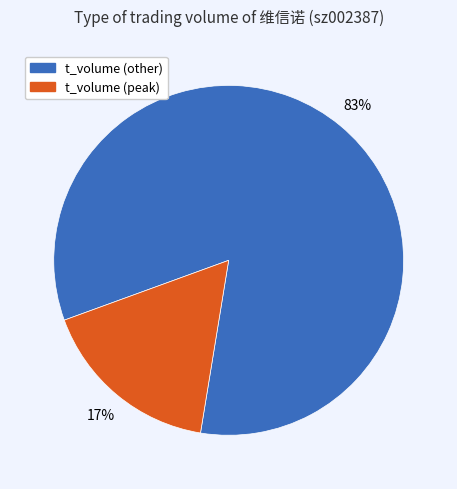

To the nearest percent, what is the difference between the largest and smallest slice percentages?

66%